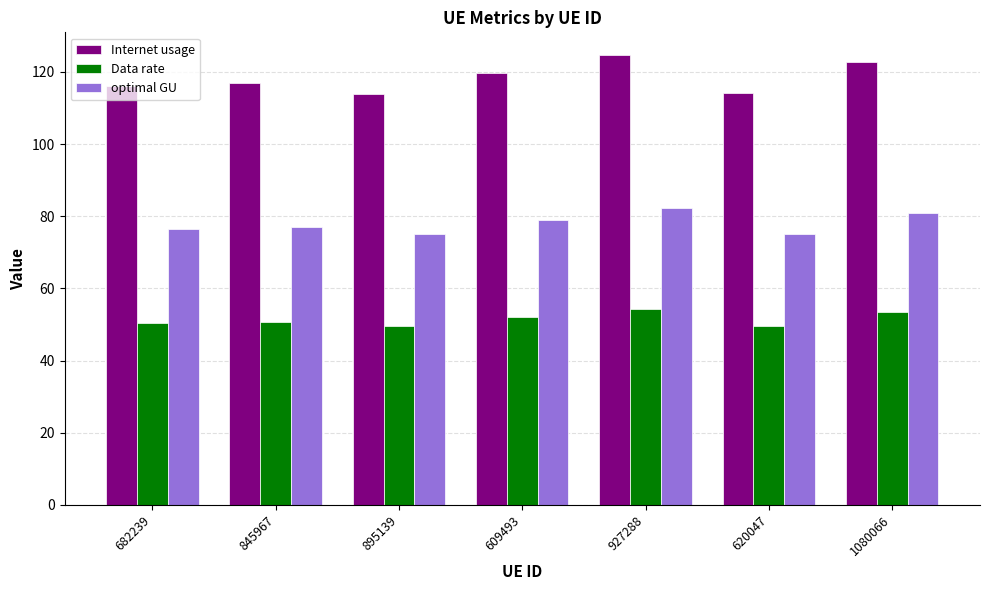

Are the bars horizontal?

No